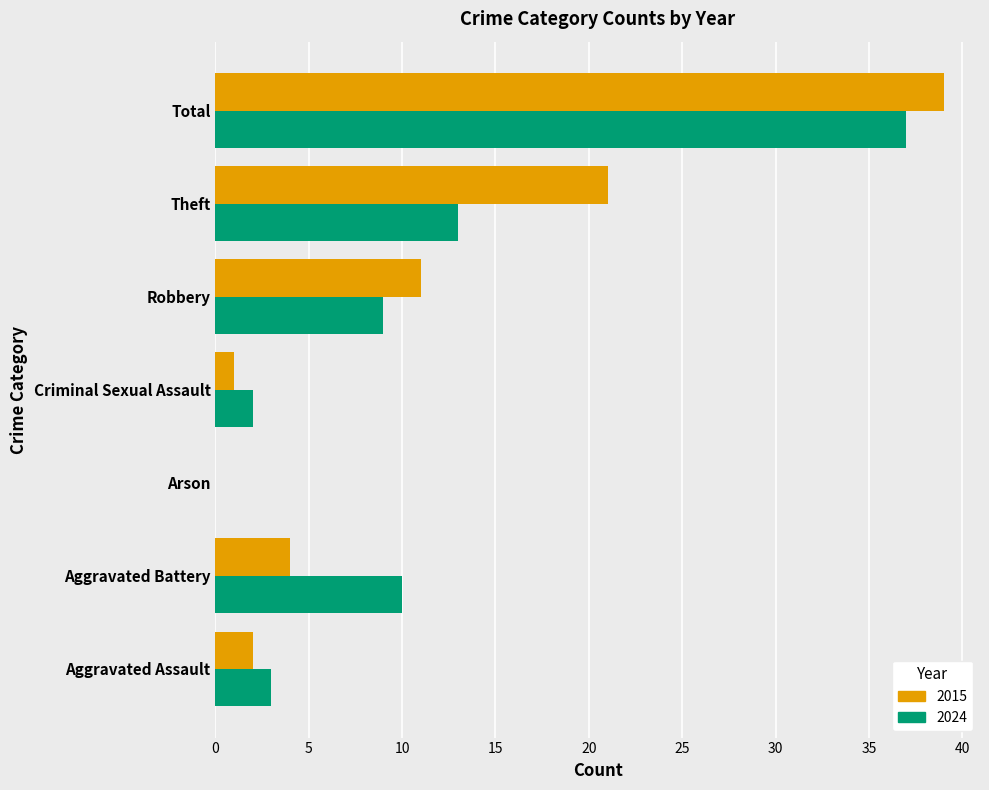

Is it true that 2015 equals 21 at Theft?

True